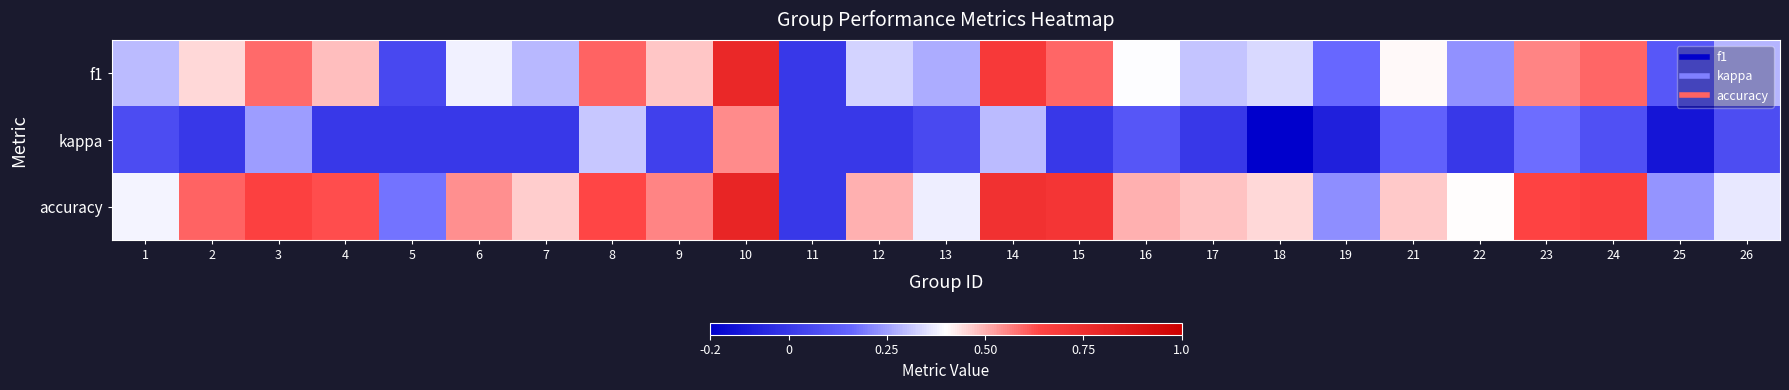

Reading left to right, extract all data points from this chart.

f1: 1=0.3	2=0.5	3=0.6	4=0.5	5=0.1	6=0.4	7=0.3	8=0.6	9=0.5	10=0.8	11=0.0	12=0.3	13=0.3	14=0.7	15=0.6	16=0.4	17=0.3	18=0.3	19=0.2	21=0.4	22=0.2	23=0.6	24=0.6	25=0.1	26=0.3
kappa: 1=0.1	2=0.0	3=0.2	4=0.0	5=0.0	6=0.0	7=0.0	8=0.3	9=0.0	10=0.5	11=0.0	12=0.0	13=0.1	14=0.3	15=0.0	16=0.1	17=0.0	18=-0.2	19=-0.1	21=0.1	22=0.0	23=0.2	24=0.1	25=-0.1	26=0.1
accuracy: 1=0.4	2=0.6	3=0.7	4=0.6	5=0.2	6=0.5	7=0.5	8=0.6	9=0.6	10=0.8	11=0.0	12=0.5	13=0.4	14=0.7	15=0.7	16=0.5	17=0.5	18=0.5	19=0.2	21=0.5	22=0.4	23=0.6	24=0.7	25=0.2	26=0.4